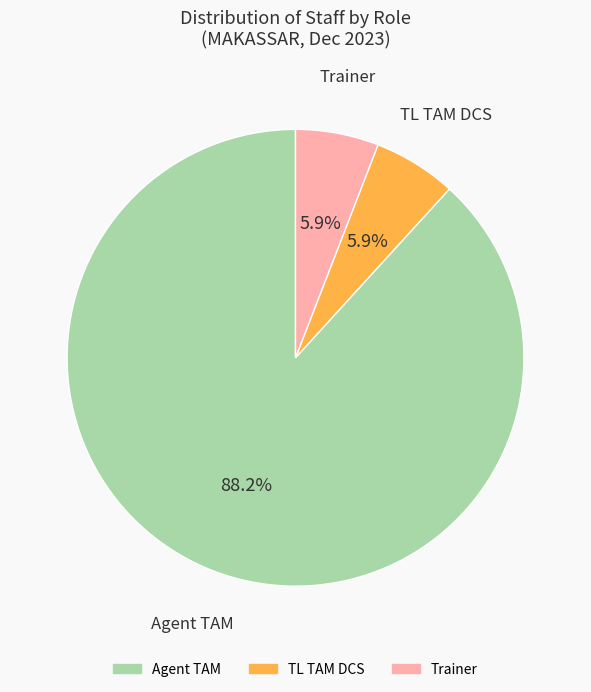

How many slices are in this pie chart?

3